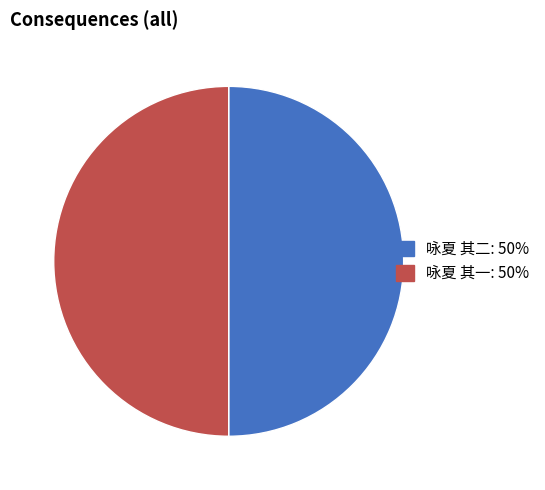

True or false: 咏夏 其一 accounts for 57% of the total.

False